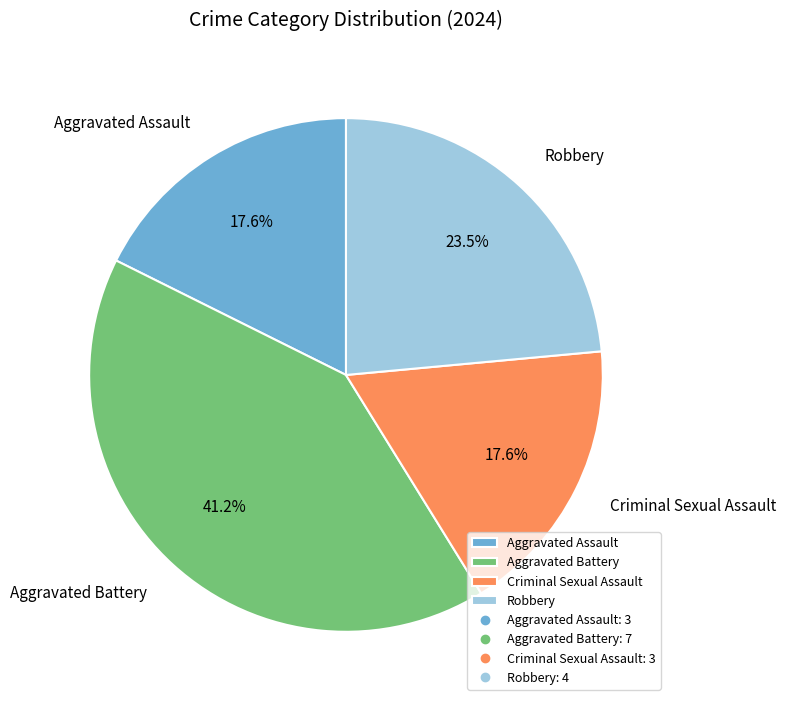

Is there any slice that represents more than half of the pie?

No